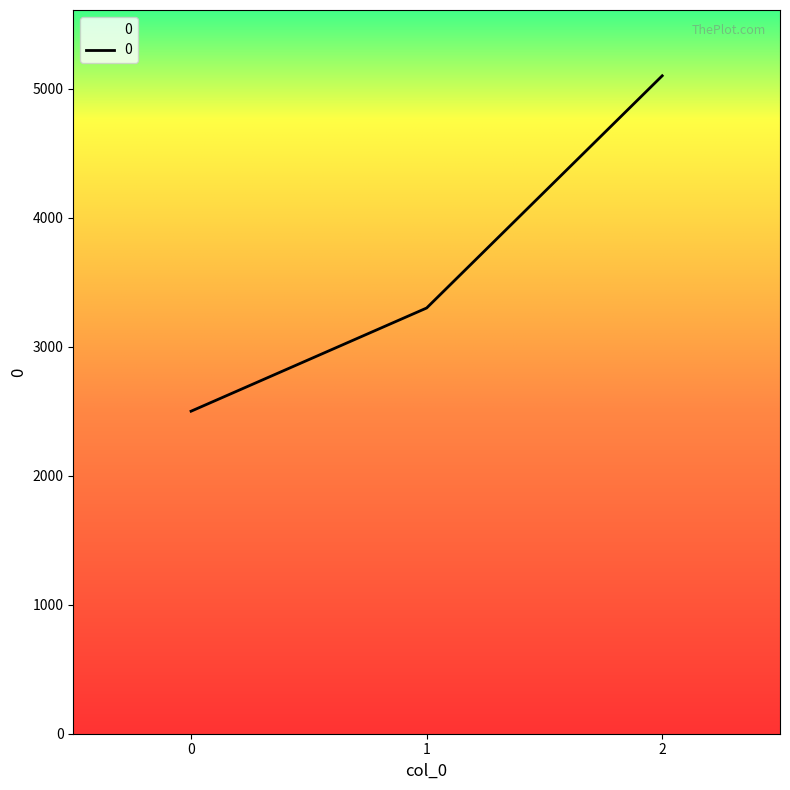

Count the number of data series in this chart.

1